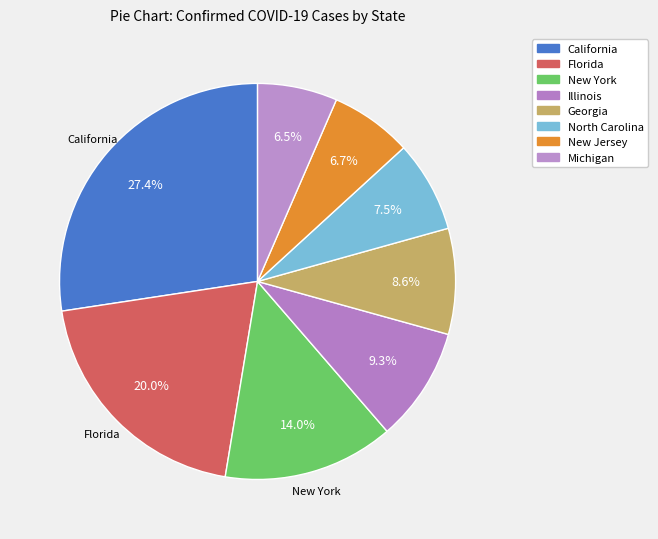

What is the smallest slice in the pie chart?

Michigan